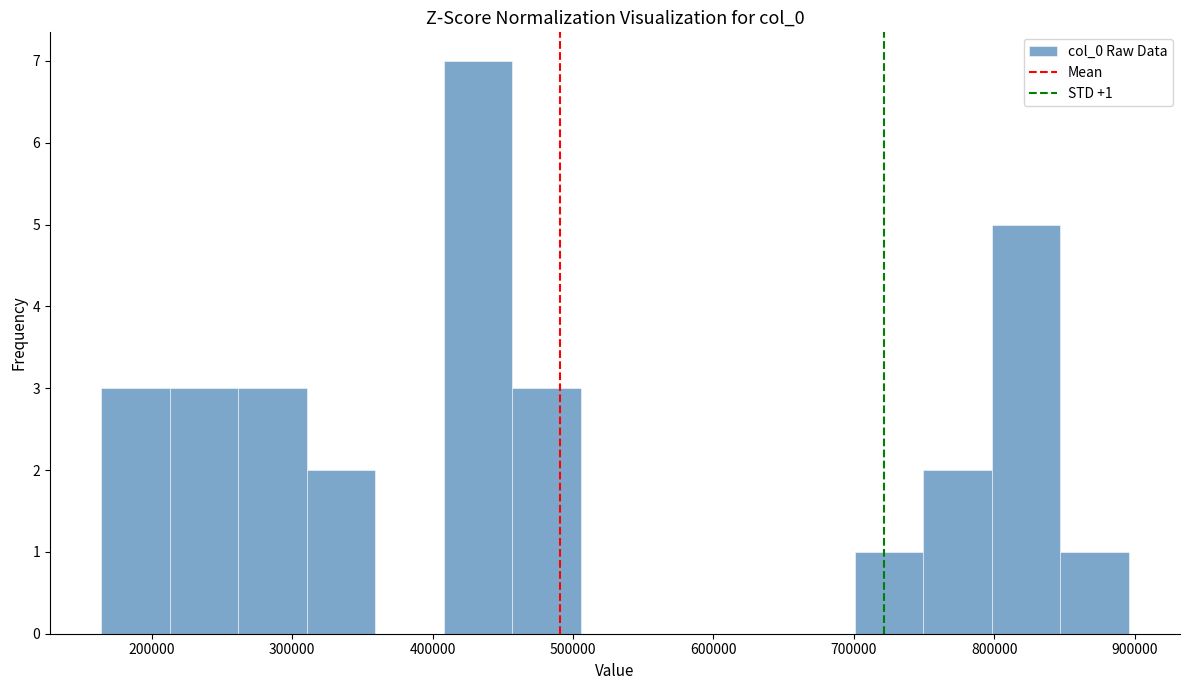

Which range on the x-axis has the tallest bar?

410000 to 460000